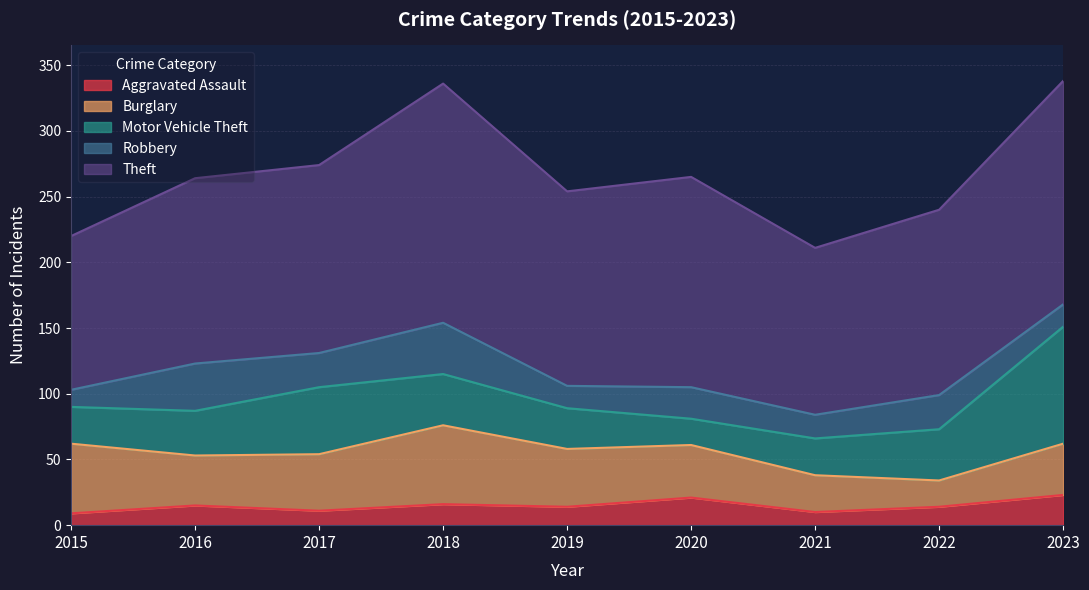

Which series has the largest range (max minus min)?

Motor Vehicle Theft